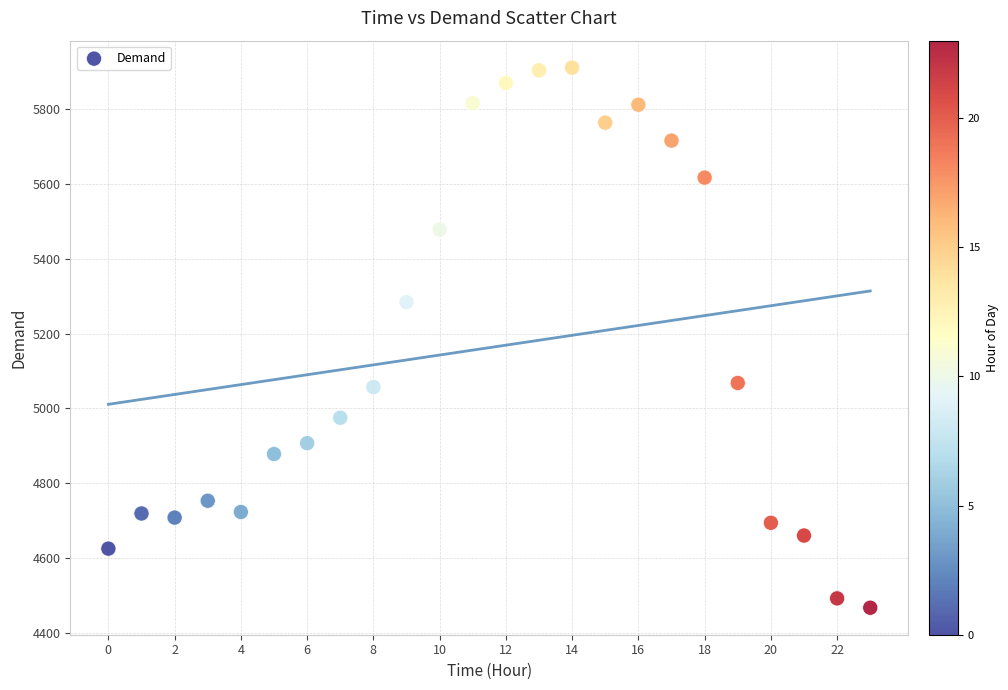

What is the range of Y values (max minus min)?

1444